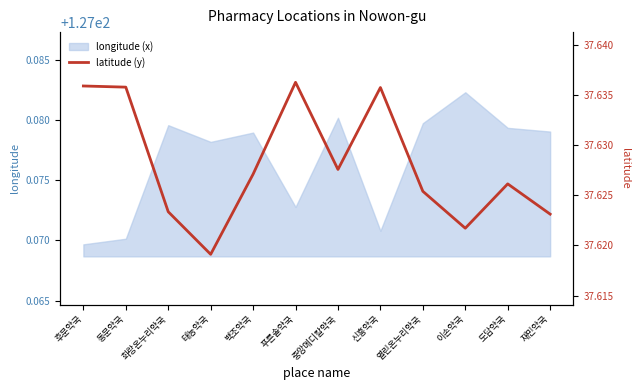

What position from the right is 후문약국?

12